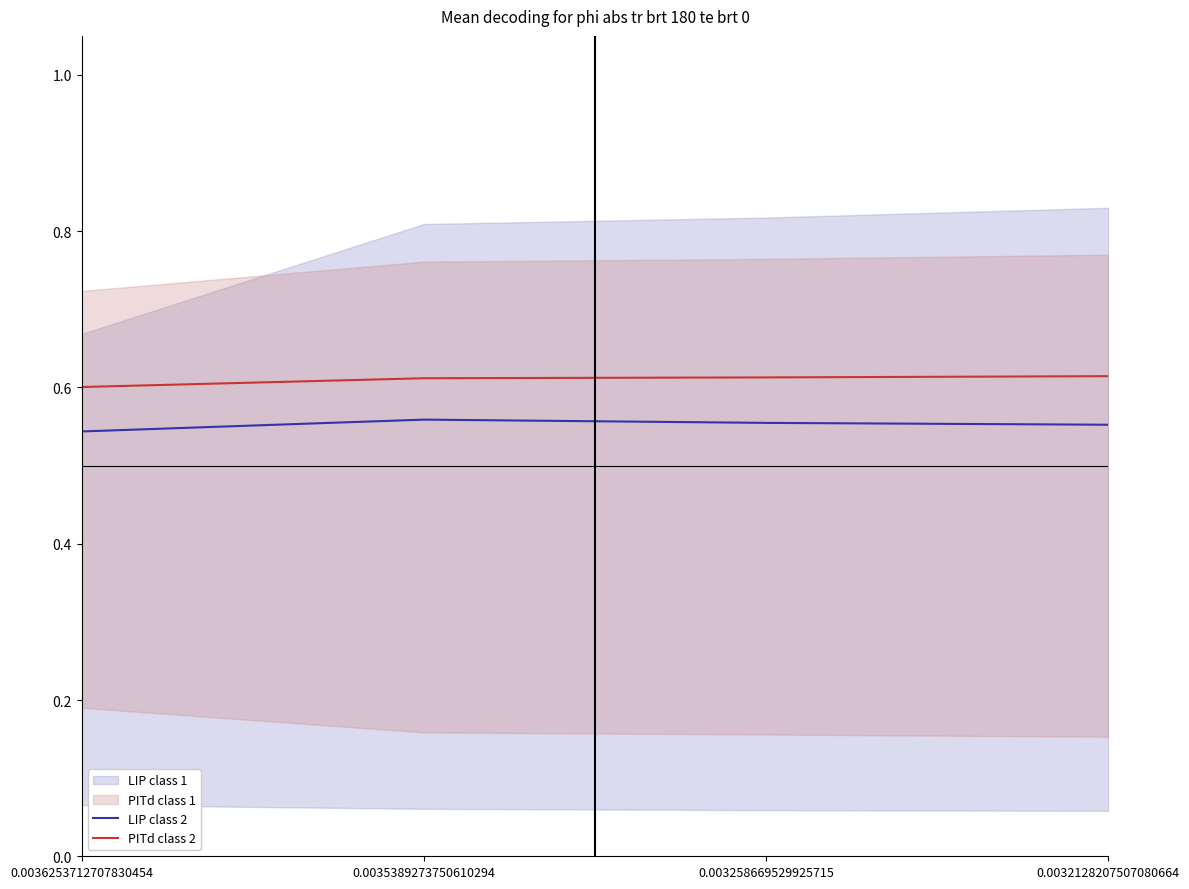

Reading left to right, transcribe all the data shown in this chart.

LIP class 2: 0.5	0.6	0.6	0.6
PITd class 2: 0.6	0.6	0.6	0.6